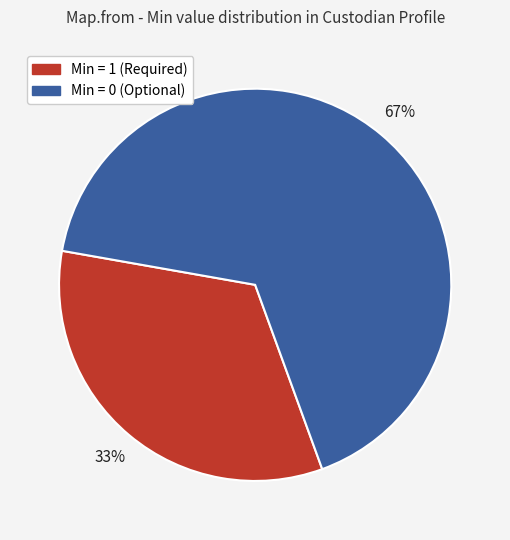

Is there any slice that represents more than half of the pie?

Yes